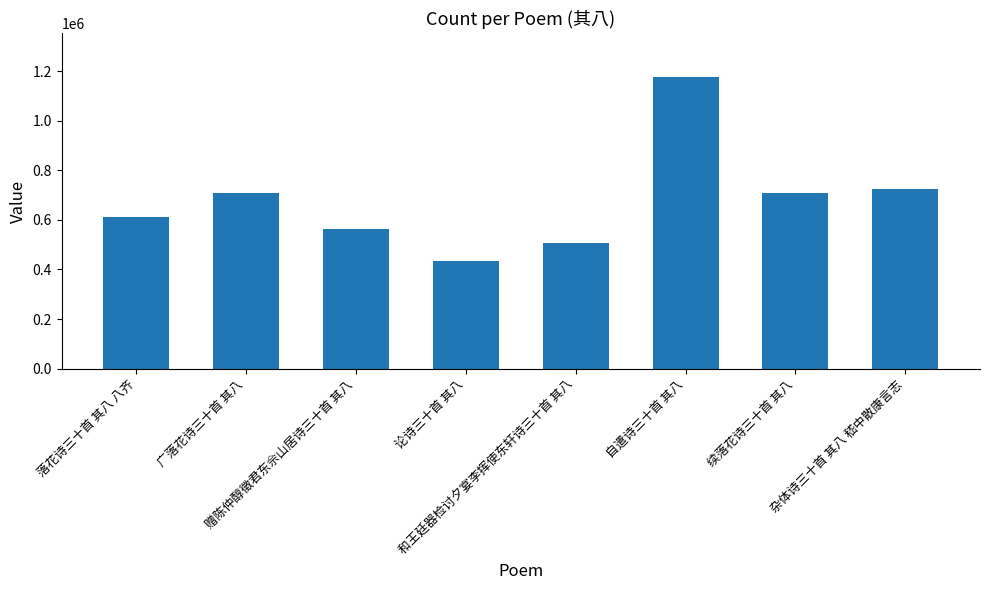

Does the chart contain any negative values?

No